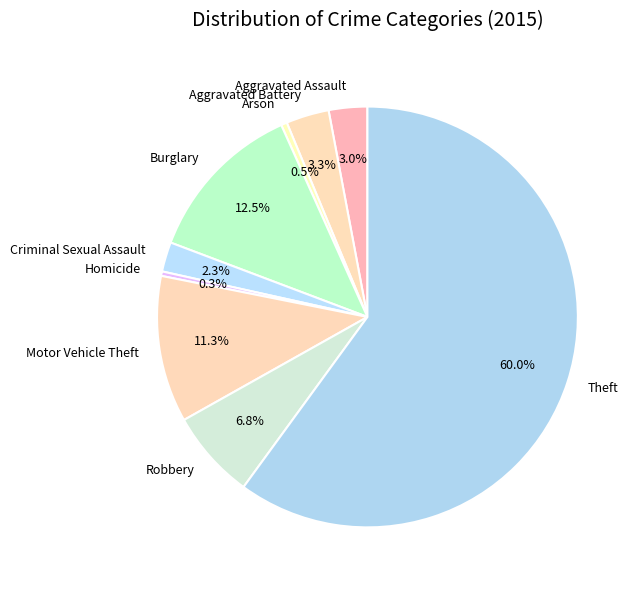

To the nearest percent, what is the average slice percentage?

11%